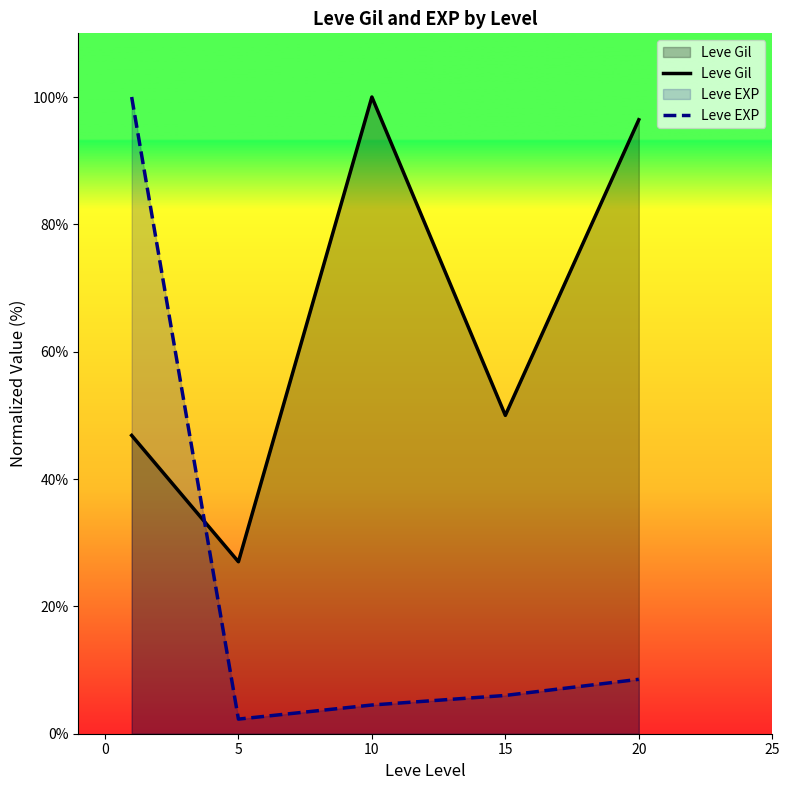

Reading left to right, transcribe all the data shown in this chart.

Leve Gil: 46.9	27.0	100.0	50.0	96.4
Leve EXP: 100.0	2.3	4.5	6.0	8.5